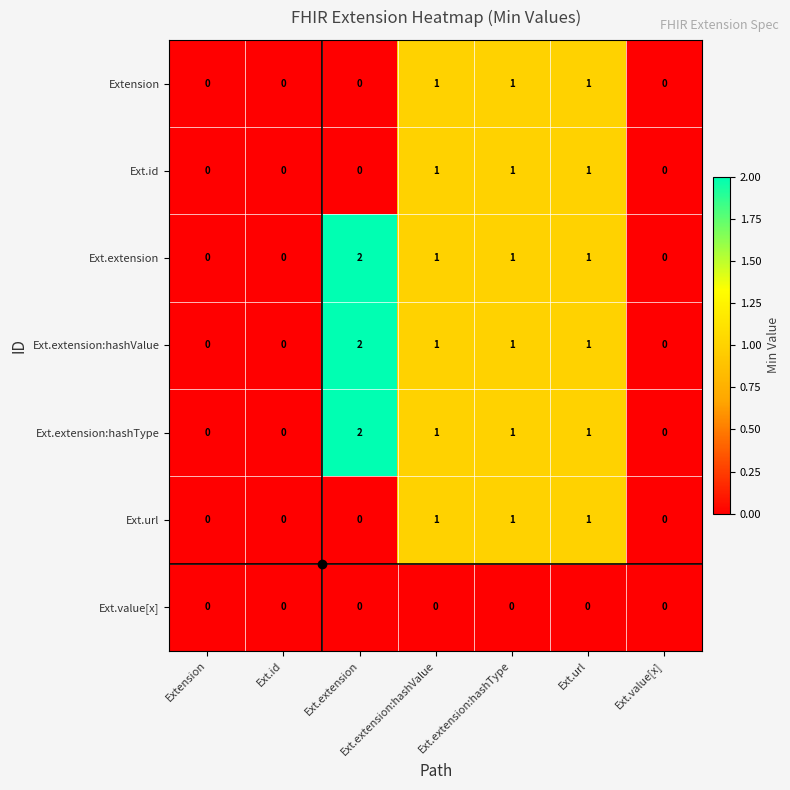

Which category has the highest value in the Ext.extension series?

Ext.extension